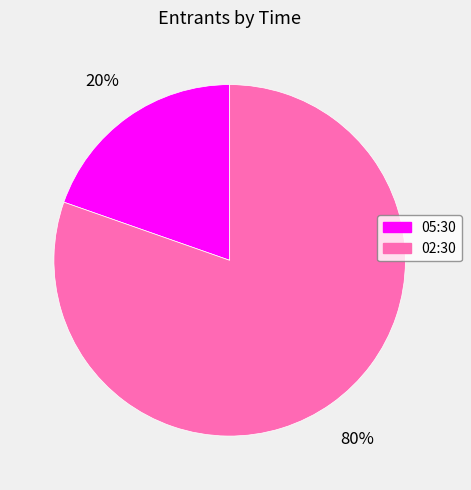

To the nearest percent, what is the combined percentage of 02:30 and 05:30?

100%